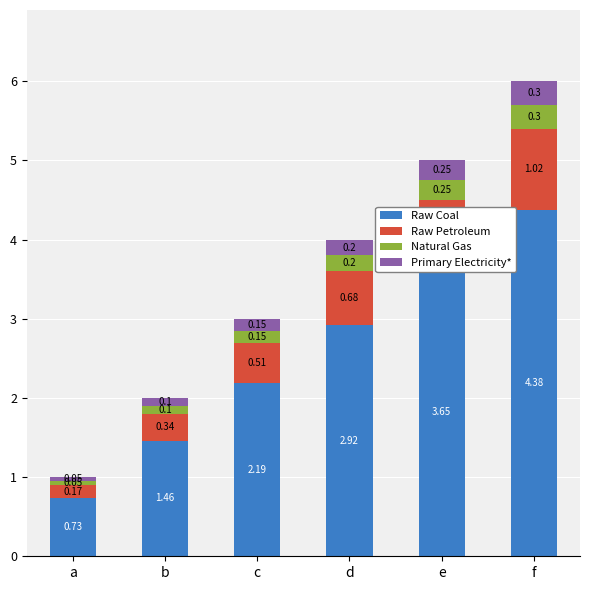

At which category is the sum across all series the highest?

f